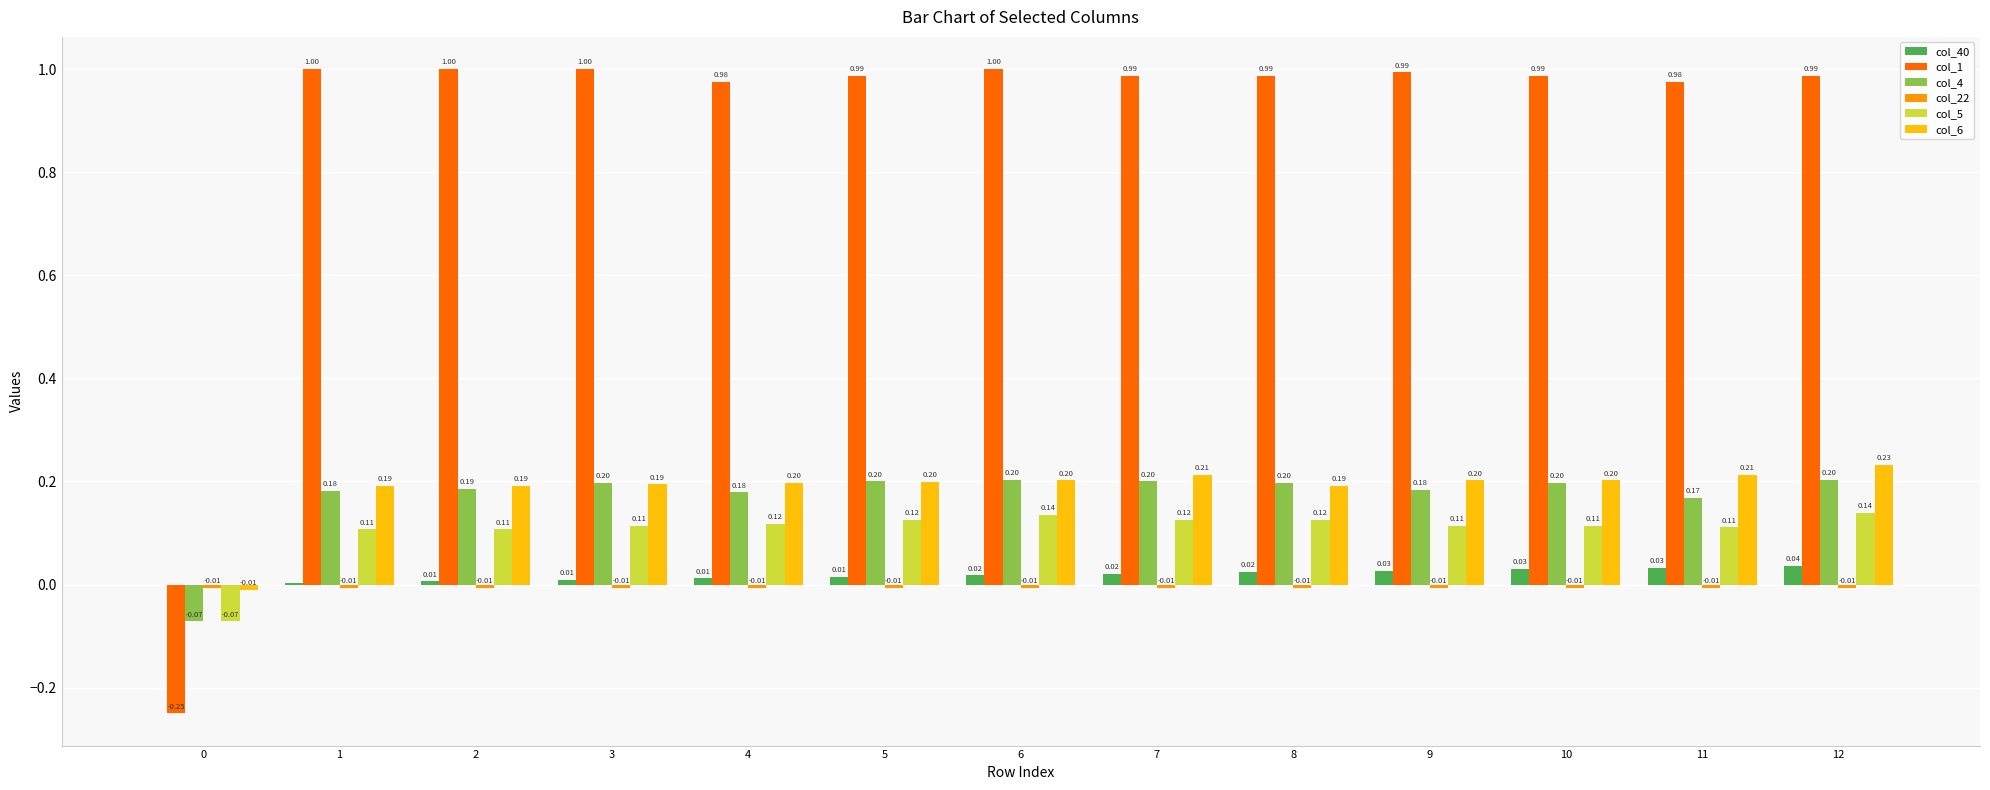

Which series has the largest range (max minus min)?

col_1